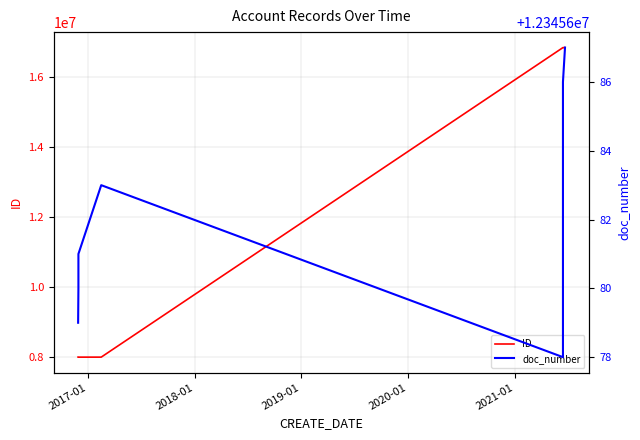

What is the maximum value shown in the chart?

16828325